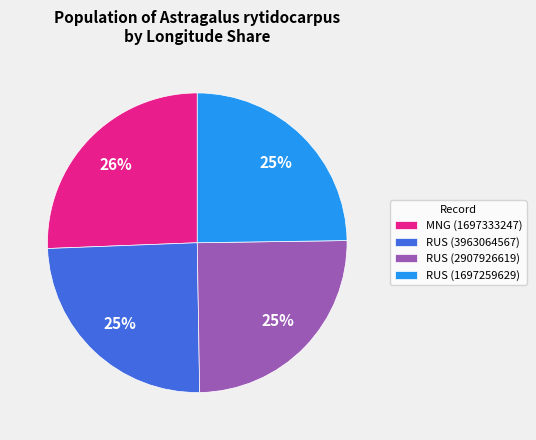

What is the largest slice in the pie chart?

MNG (1697333247)